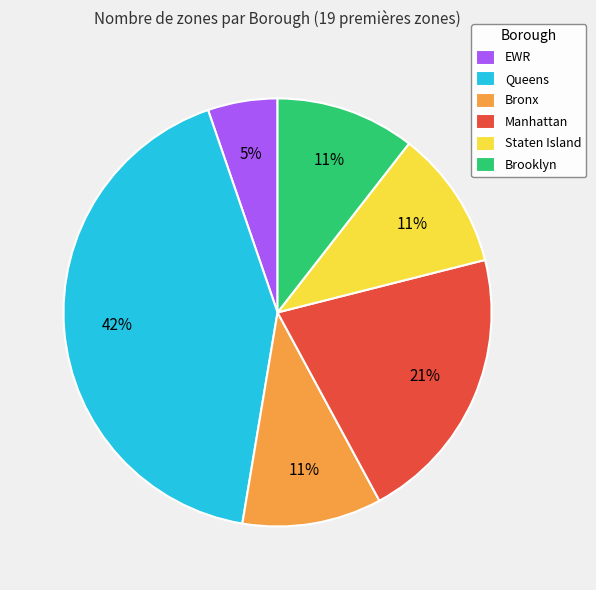

How many slices are in this pie chart?

6